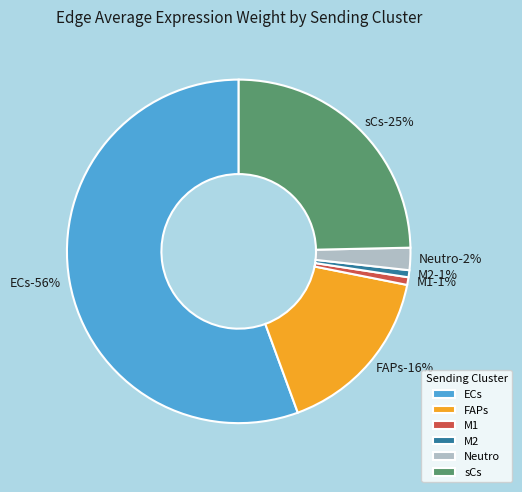

Rank the categories by value from lowest to highest.

M2, M1, Neutro, FAPs, sCs, ECs